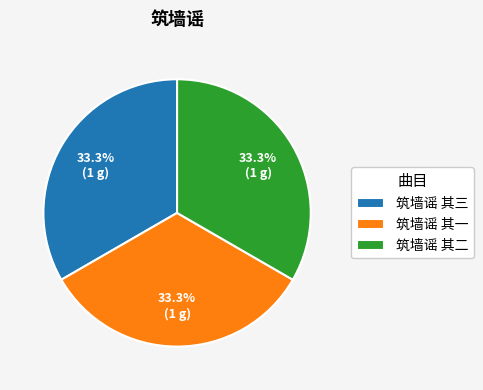

Combined, what portion of the pie is 筑墙谣 其三 and 筑墙谣 其二?

66.7%